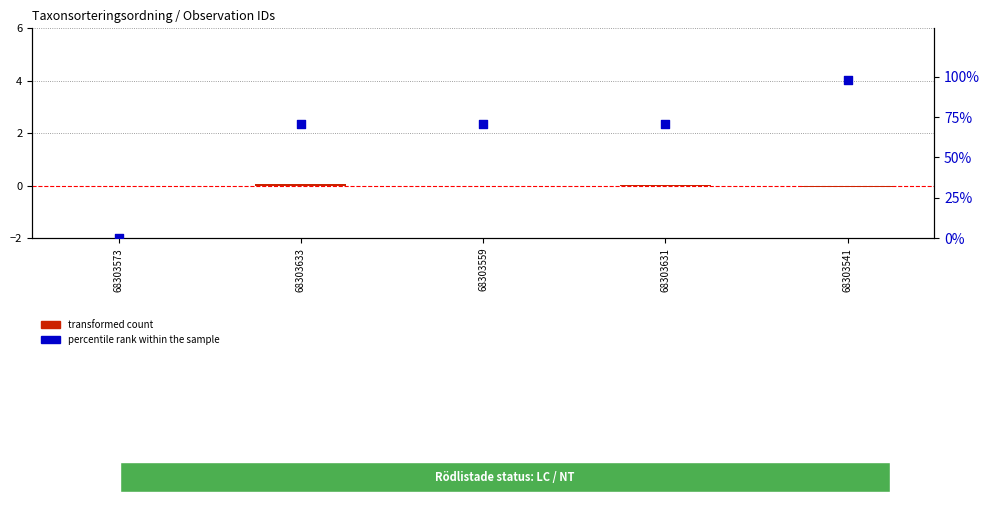

Which series has the widest spread of Y values?

percentile rank within the sample